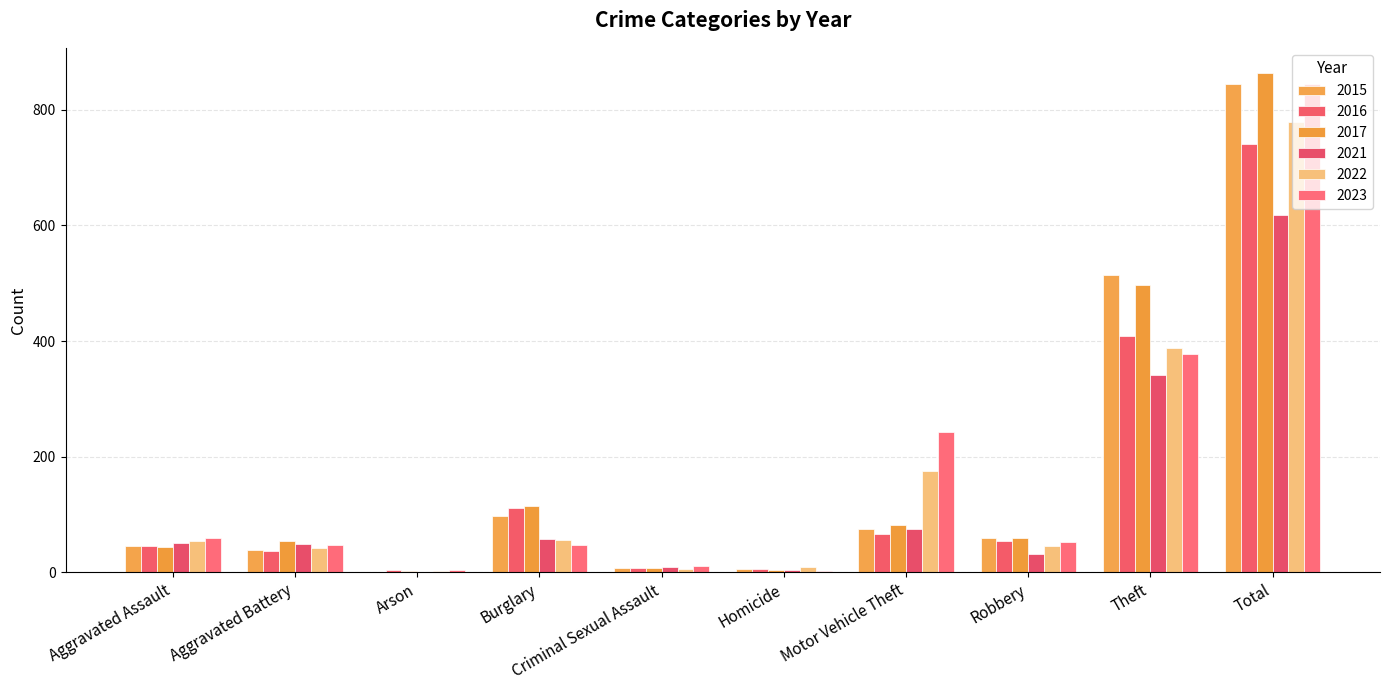

What is the approximate value of 2015 at Theft, to the nearest 10?

520